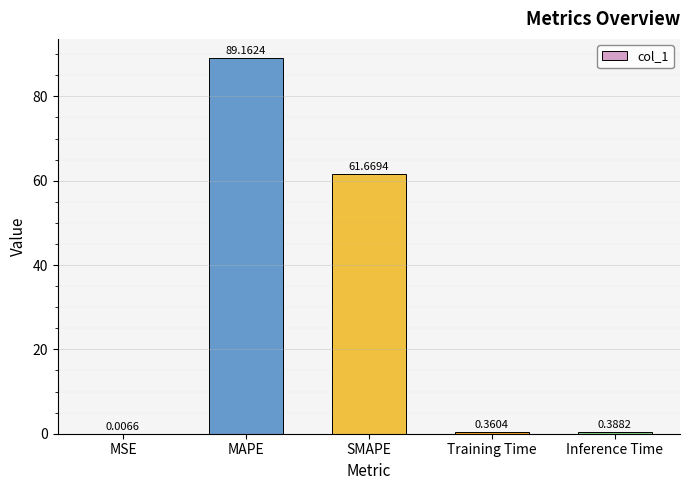

Where is the data nearest to the value 44?

SMAPE